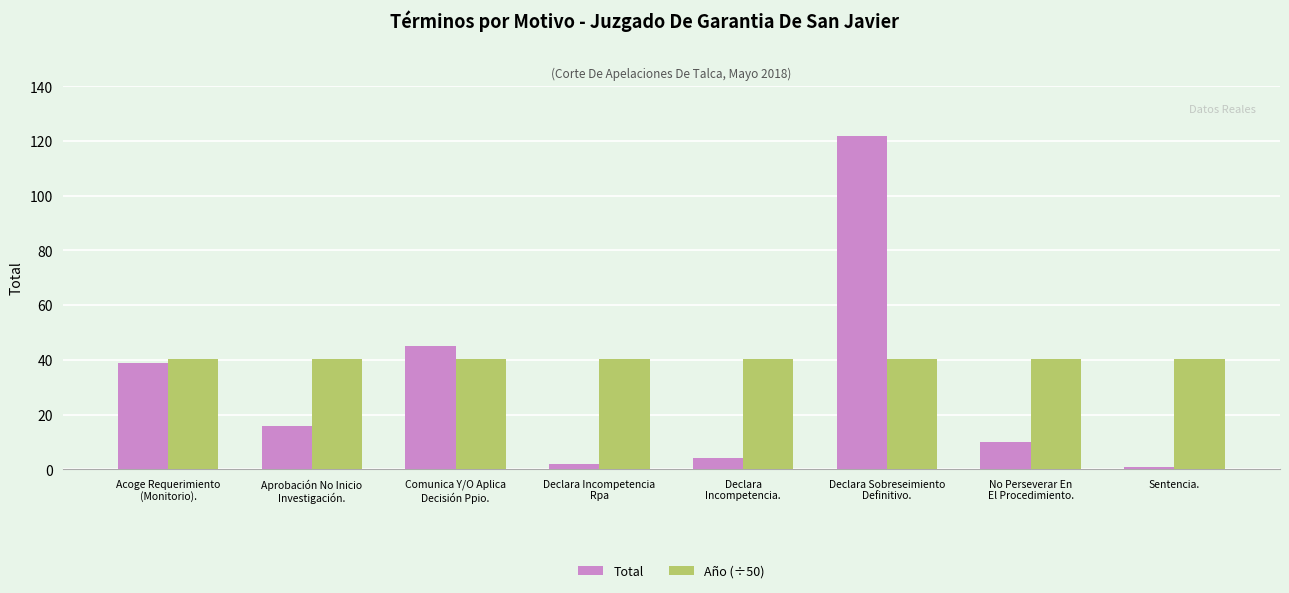

Is the value of Año (÷50) at Acoge Requerimiento
(Monitorio). greater than the value of Total at Declara
Incompetencia.?

Yes